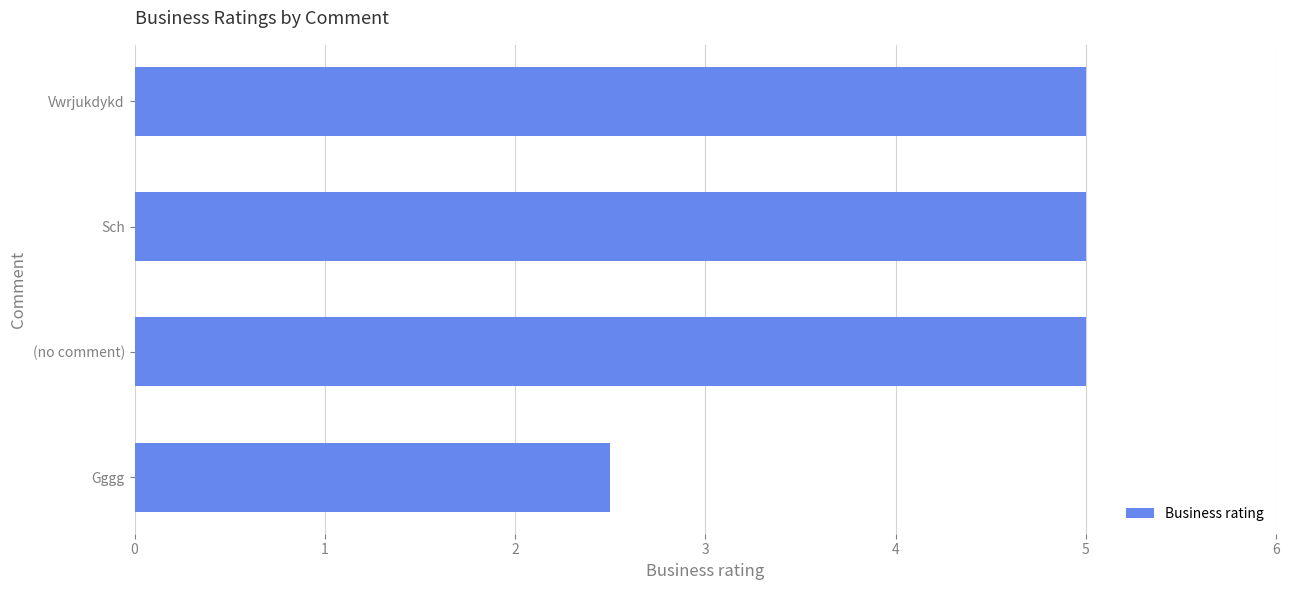

At which label is the value closest to 3?

Gggg